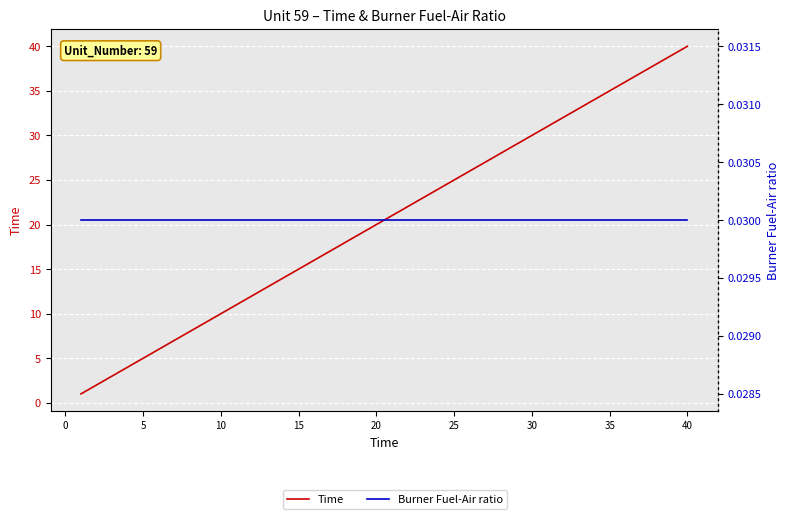

At how many categories does at least one series exceed 34?

6